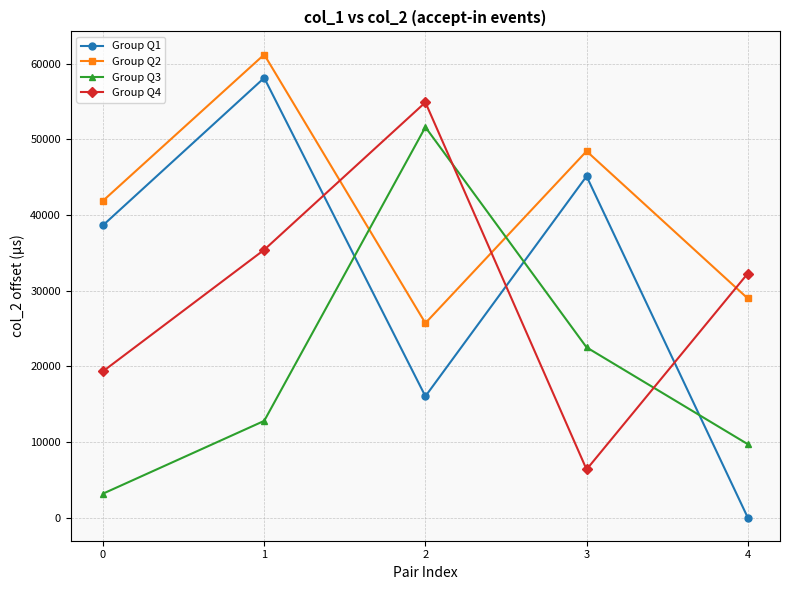

What are all the series names shown in the legend?

Group Q1, Group Q2, Group Q3, Group Q4